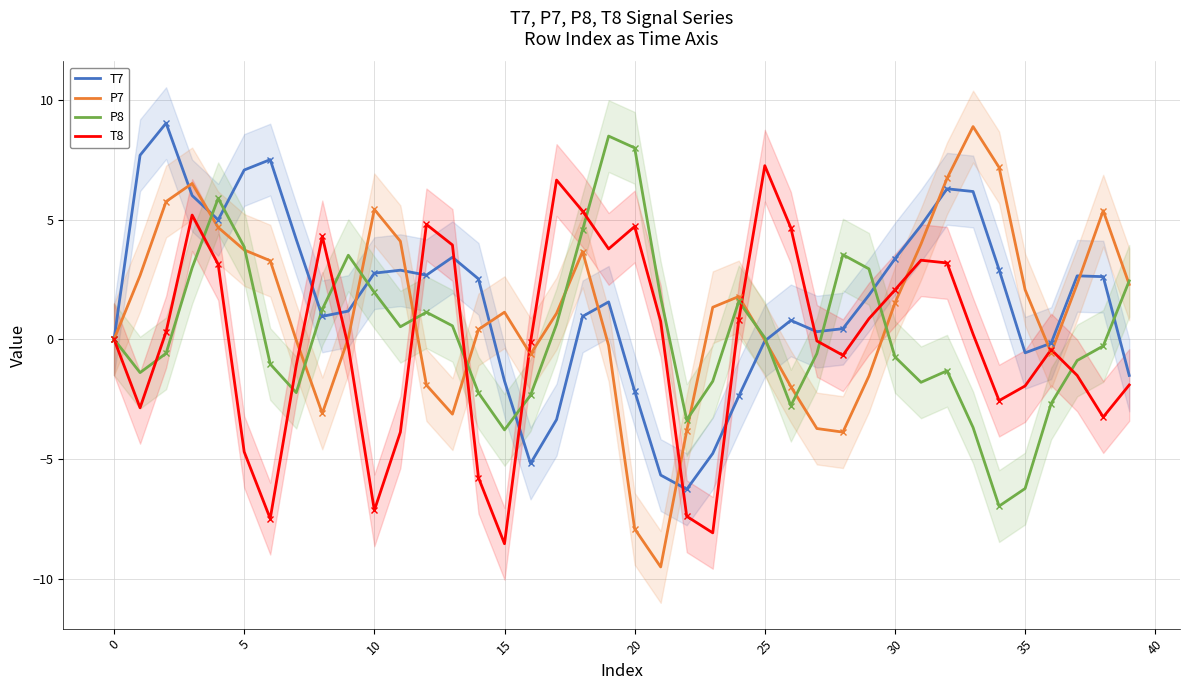

What are all the series names shown in the legend?

T7, P7, P8, T8